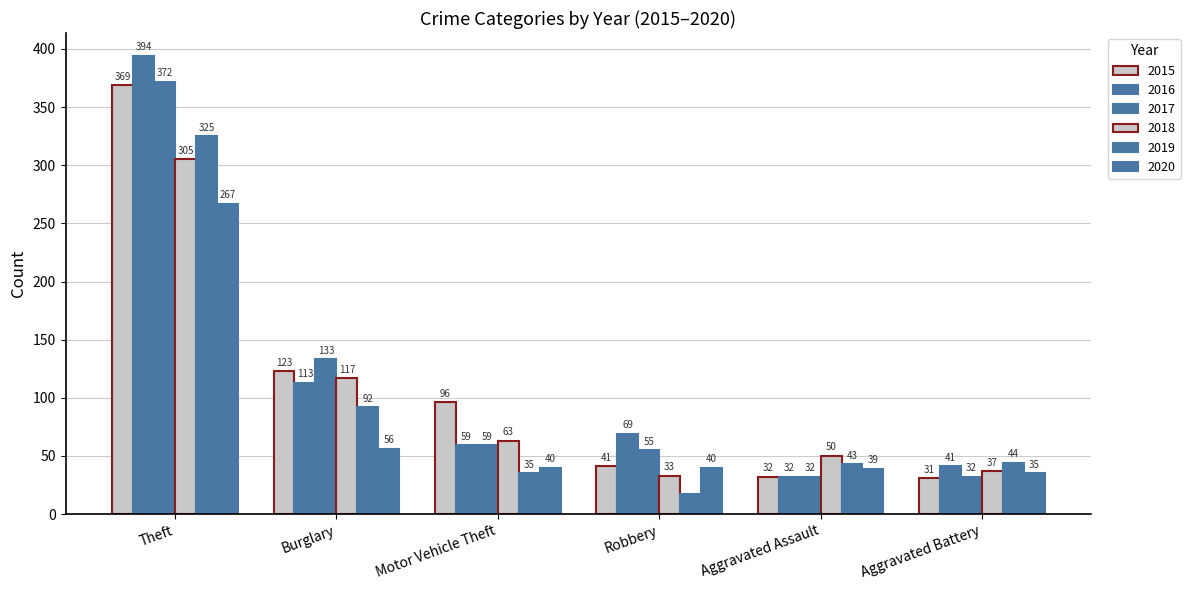

Does the chart contain stacked bars?

No